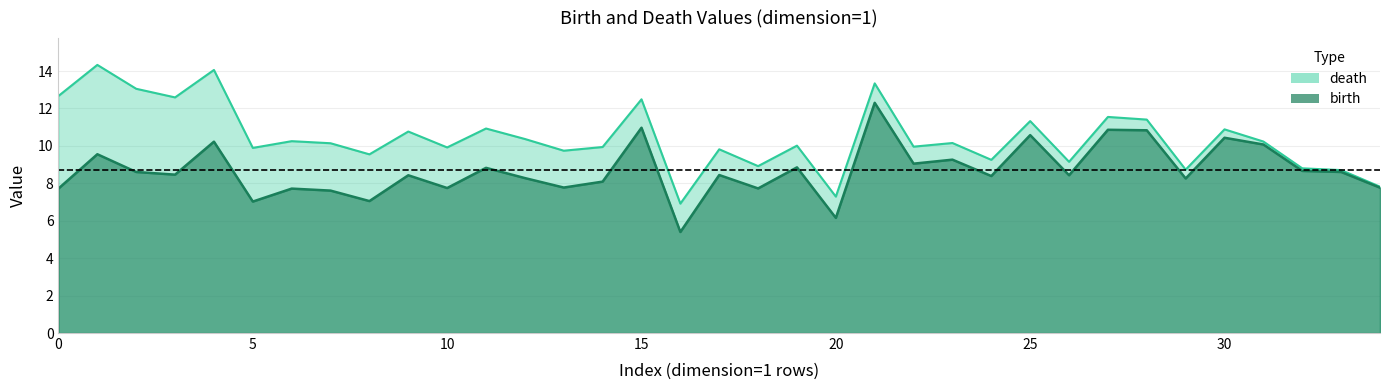

What is the spread (max minus min) of values at 31?

0.2